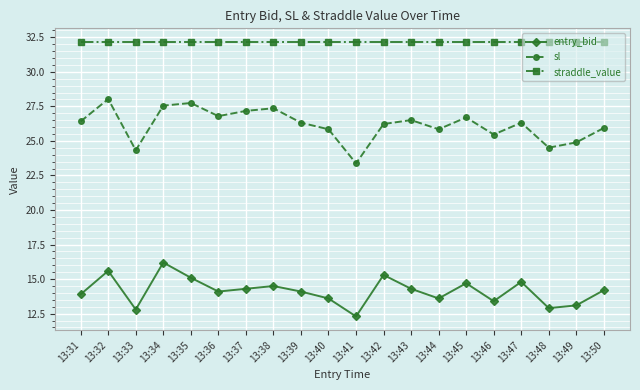

What value does the sl series have at 13:35?

27.7